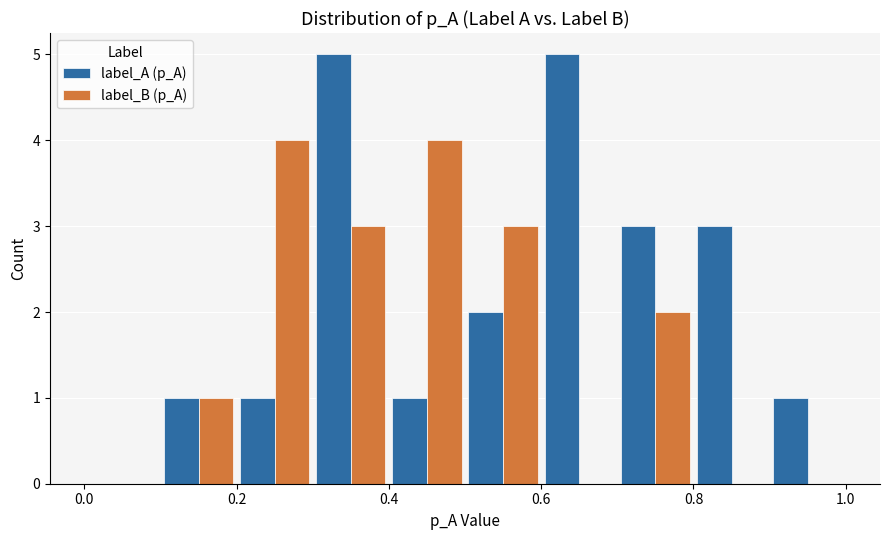

Reading left to right, list every range on the x-axis with the height of the bar of each series over it. The values are not printed on the chart, so give them approximately, as read against the axis.

0.0 to 0.1: label_A (p_A)=0	label_B (p_A)=0
0.1 to 0.2: label_A (p_A)=1	label_B (p_A)=1
0.2 to 0.3: label_A (p_A)=1	label_B (p_A)=4
0.3 to 0.4: label_A (p_A)=5	label_B (p_A)=3
0.4 to 0.5: label_A (p_A)=1	label_B (p_A)=4
0.5 to 0.6: label_A (p_A)=2	label_B (p_A)=3
0.6 to 0.7: label_A (p_A)=5	label_B (p_A)=0
0.7 to 0.8: label_A (p_A)=3	label_B (p_A)=2
0.8 to 0.9: label_A (p_A)=3	label_B (p_A)=0
0.9 to 1.0: label_A (p_A)=1	label_B (p_A)=0